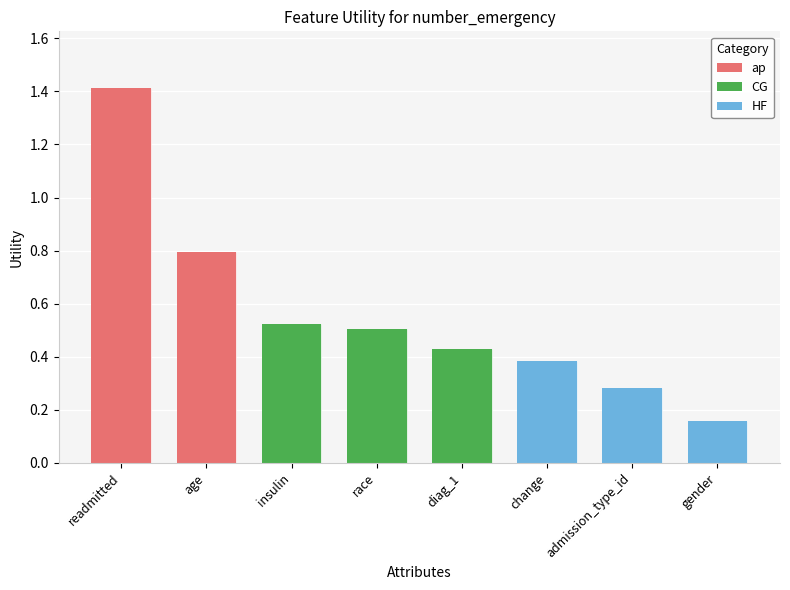

Reading left to right, what are all the values shown in this chart?

1.4	0.8	0.5	0.5	0.4	0.4	0.3	0.2